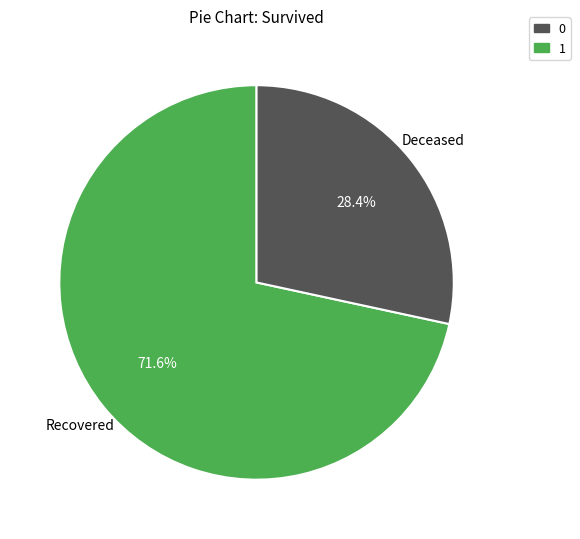

How many segments does this pie chart have?

2